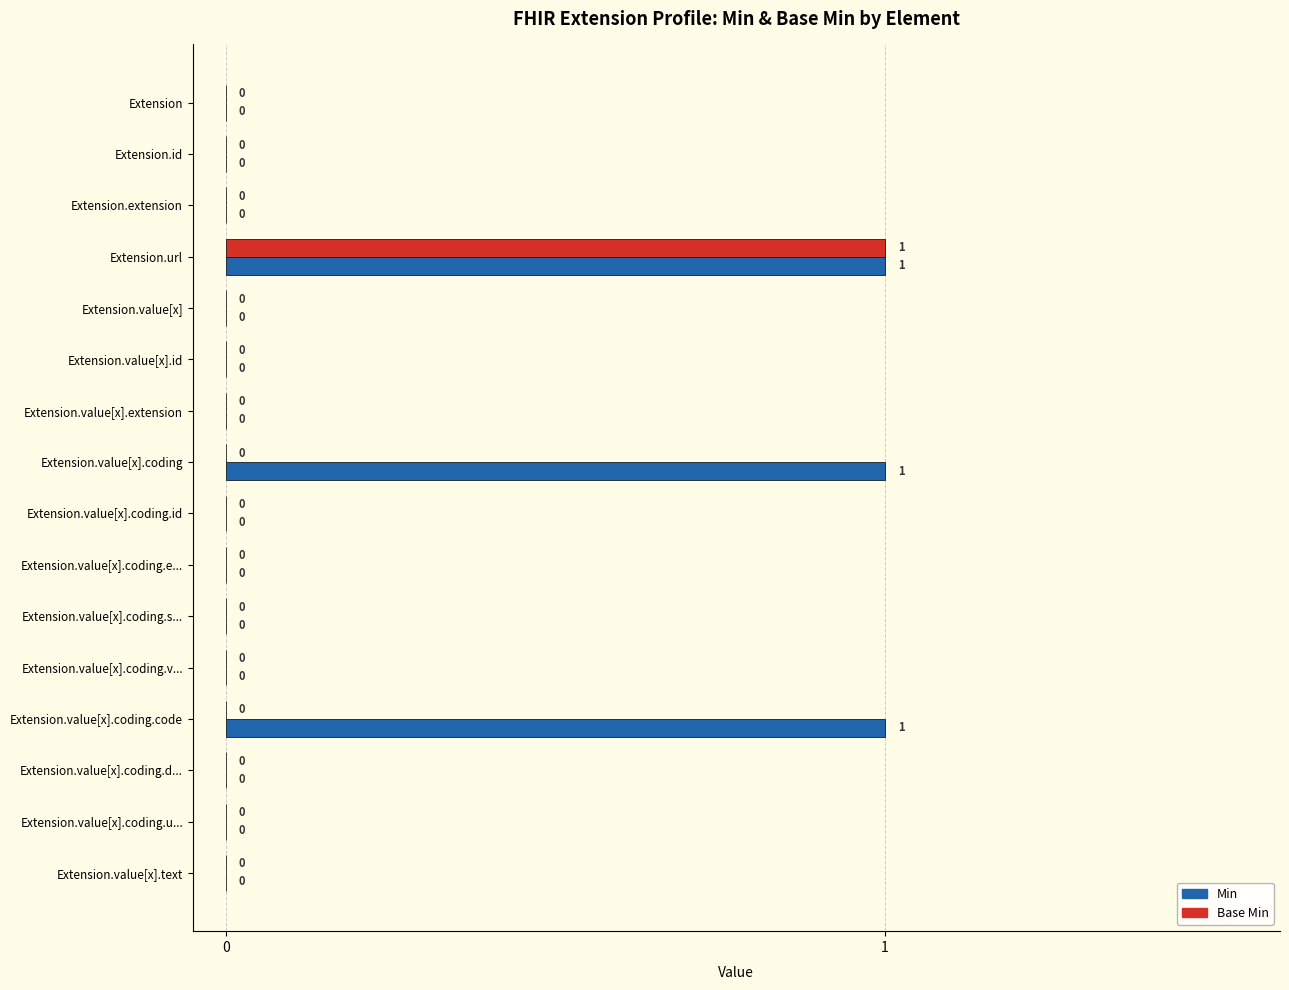

What are all the series names shown in the legend?

Min, Base Min